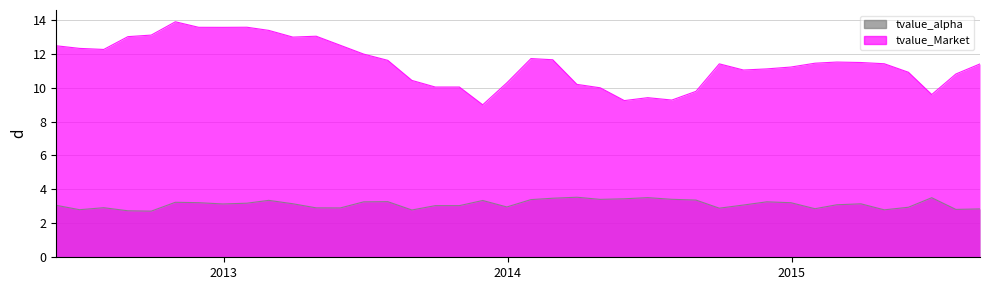

True or false: tvalue_alpha and tvalue_Market cross at least once.

False